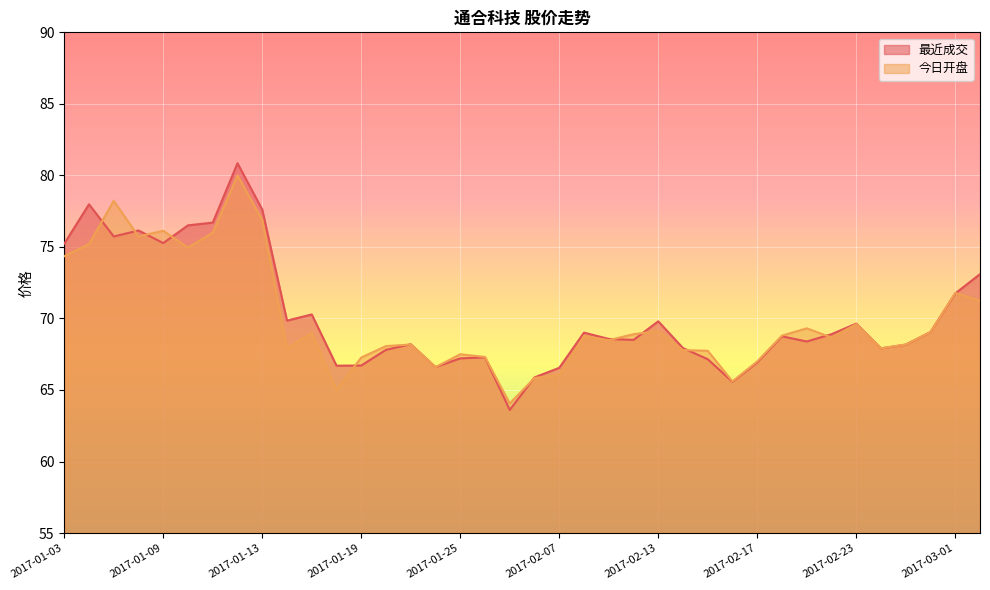

What is the difference between the maximum and minimum values in the 最近成交 series?

17.2